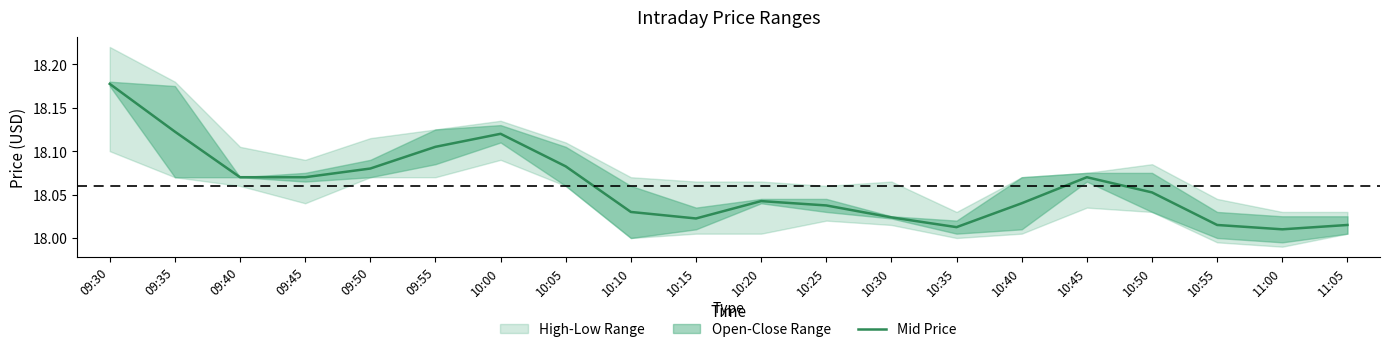

Count the number of categories in the chart.

20